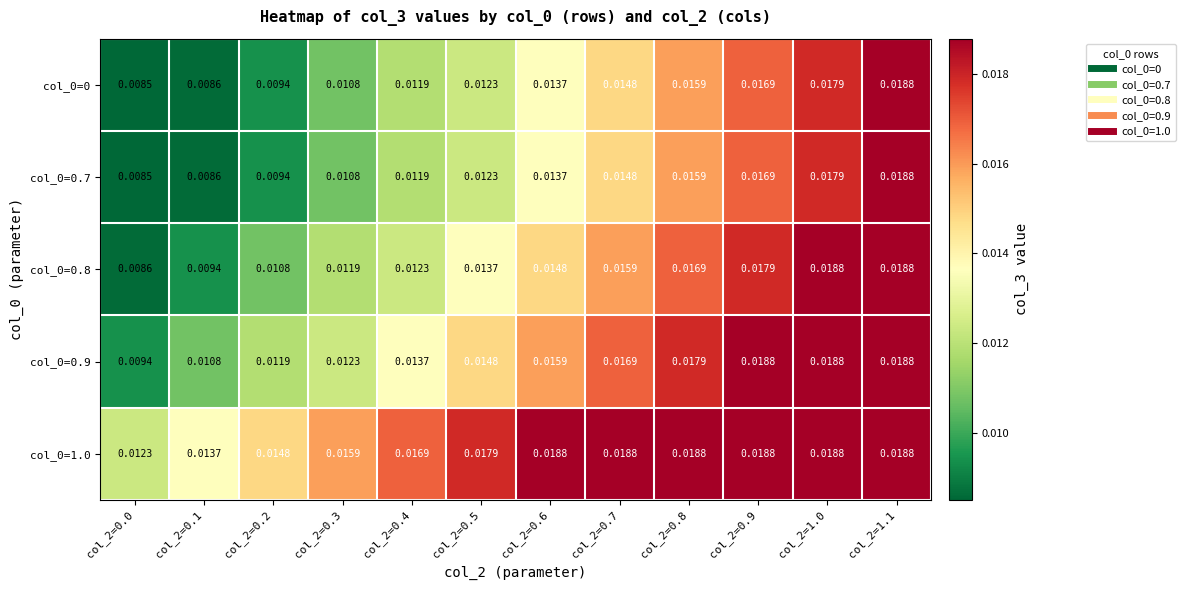

How many series are shown in this chart?

5